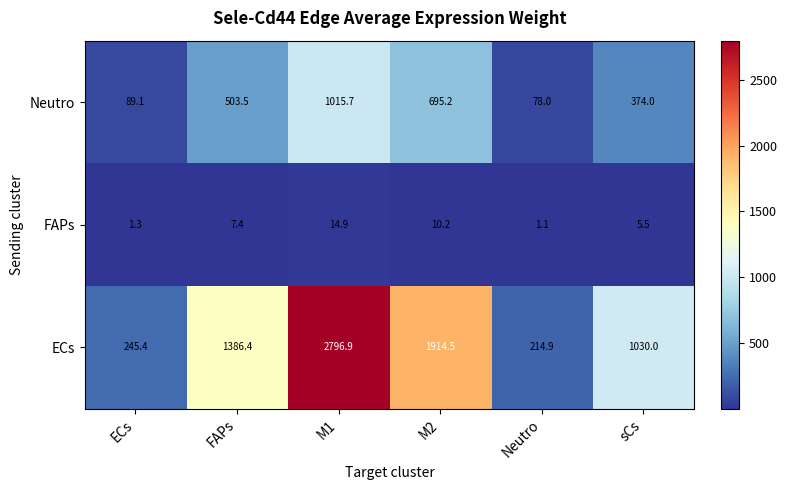

Rank the series by their average value, from lowest to highest.

FAPs, Neutro, ECs